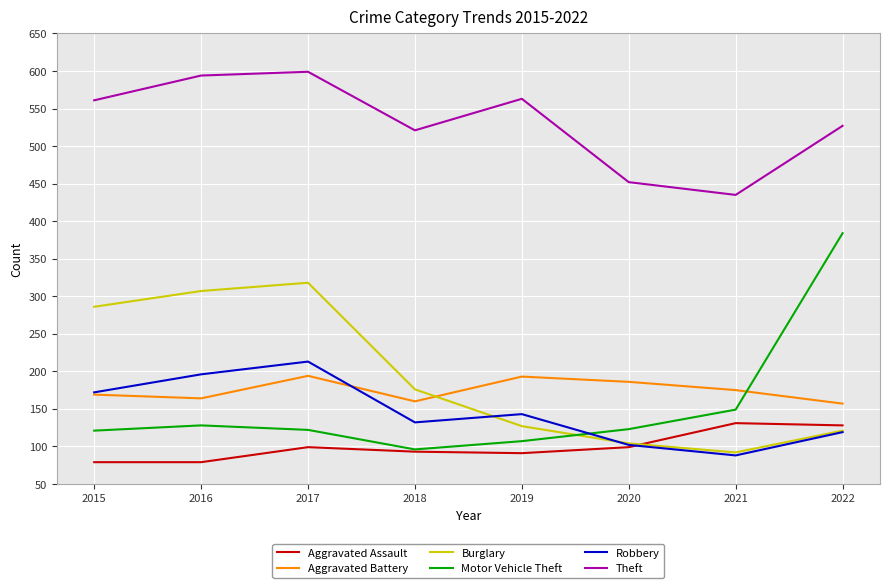

Is this an area chart (filled region under the line)?

No